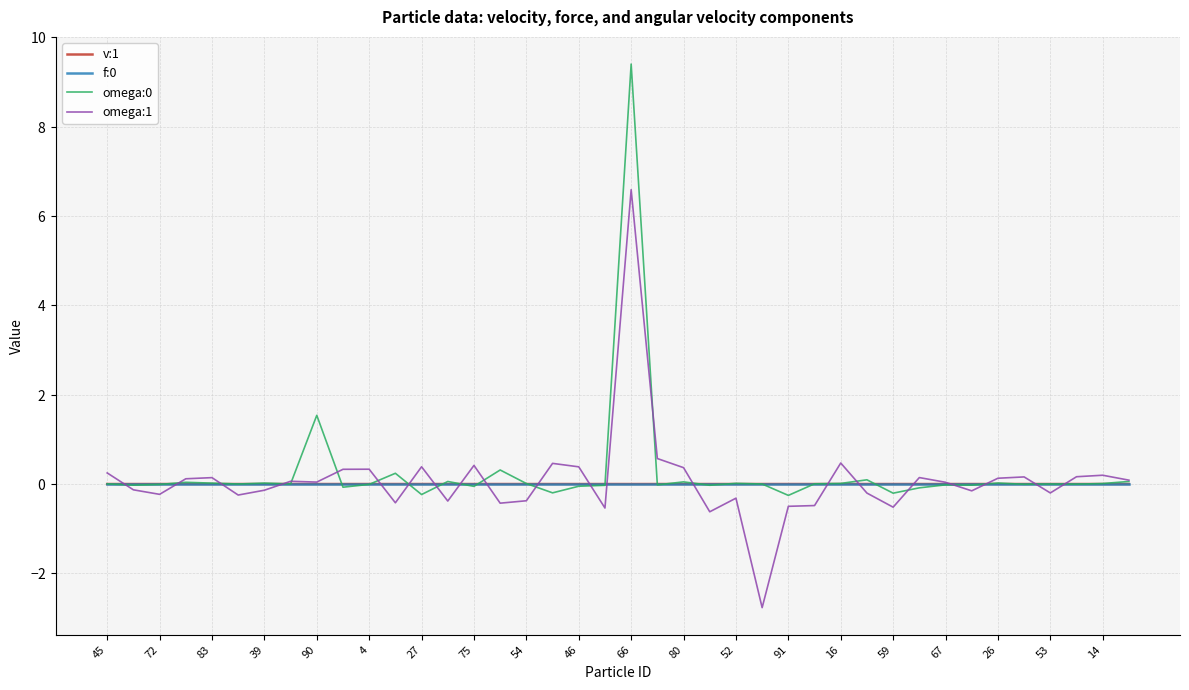

Is this an area chart (filled region under the line)?

No